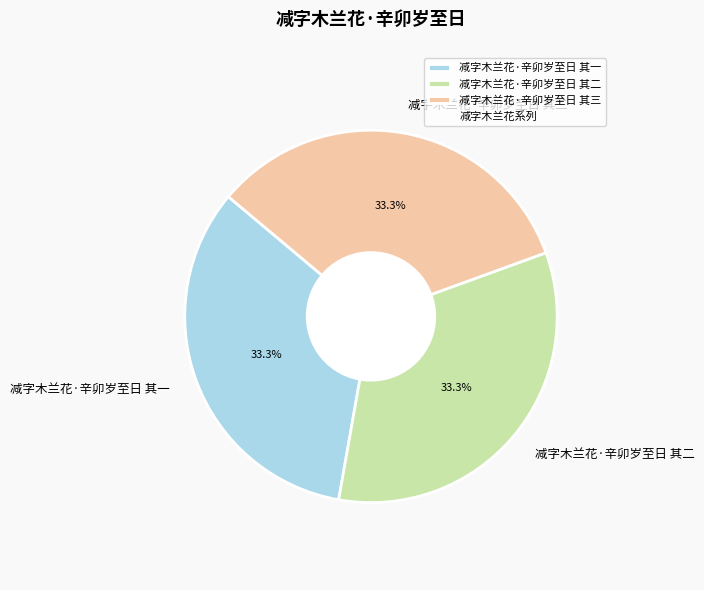

Combined, what portion of the pie is 减字木兰花·辛卯岁至日 其三 and 减字木兰花·辛卯岁至日 其二?

66.7%